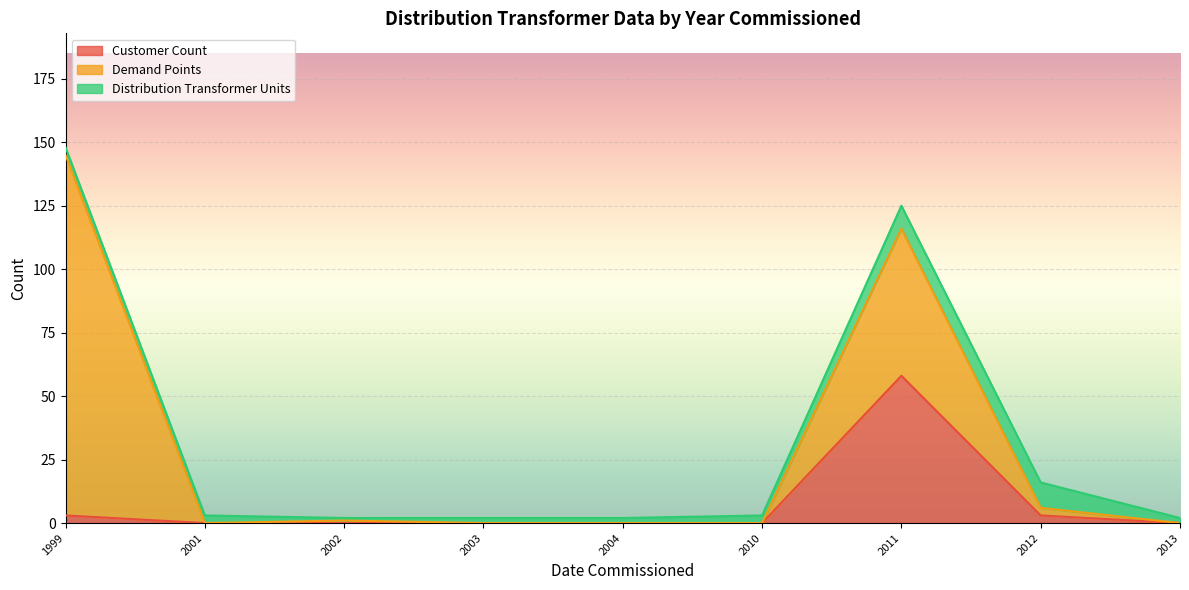

What are all the series names shown in the legend?

Customer Count, Demand Points, Distribution Transformer Units